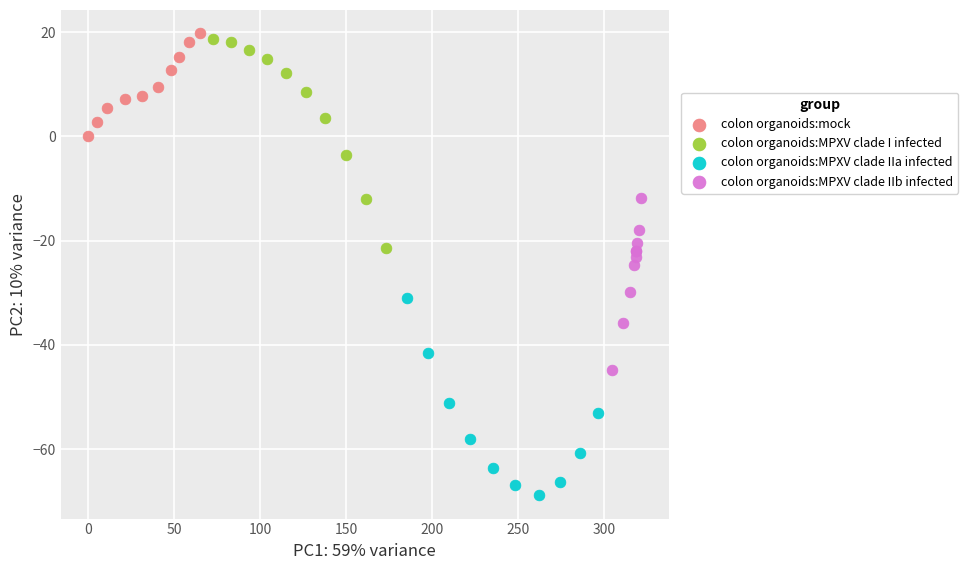

What are all the series names shown in the legend?

colon organoids:mock, colon organoids:MPXV clade I infected, colon organoids:MPXV clade IIa infected, colon organoids:MPXV clade IIb infected